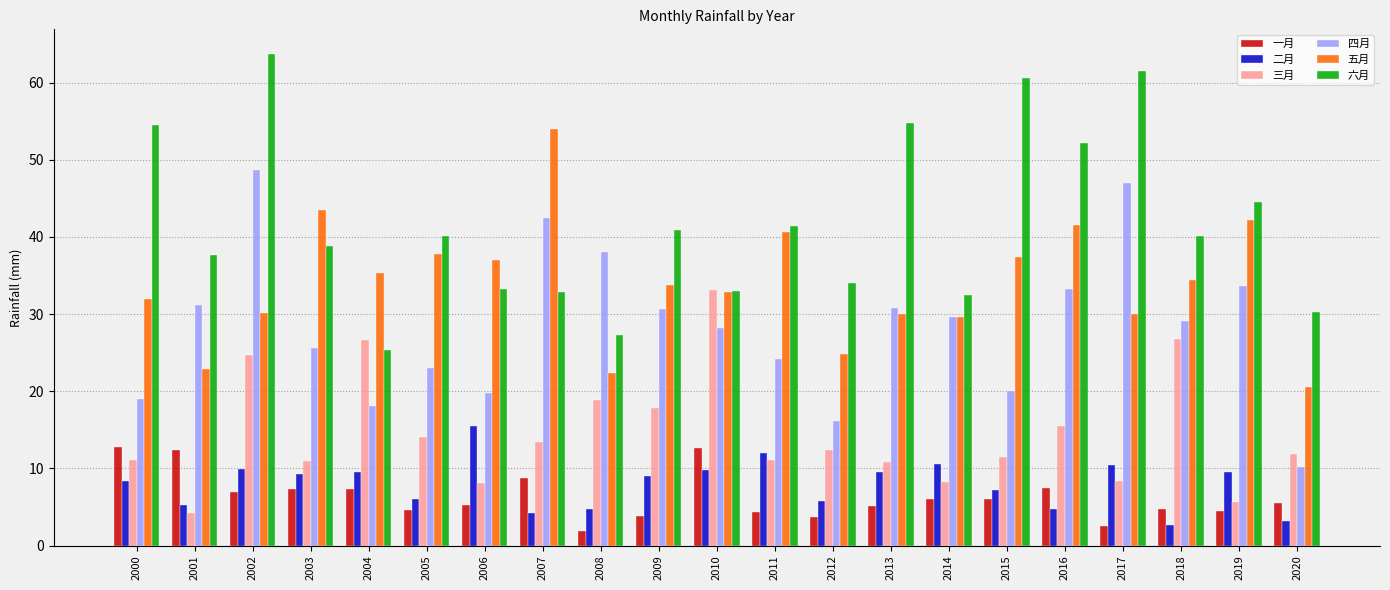

What are all the series names shown in the legend?

一月, 二月, 三月, 四月, 五月, 六月